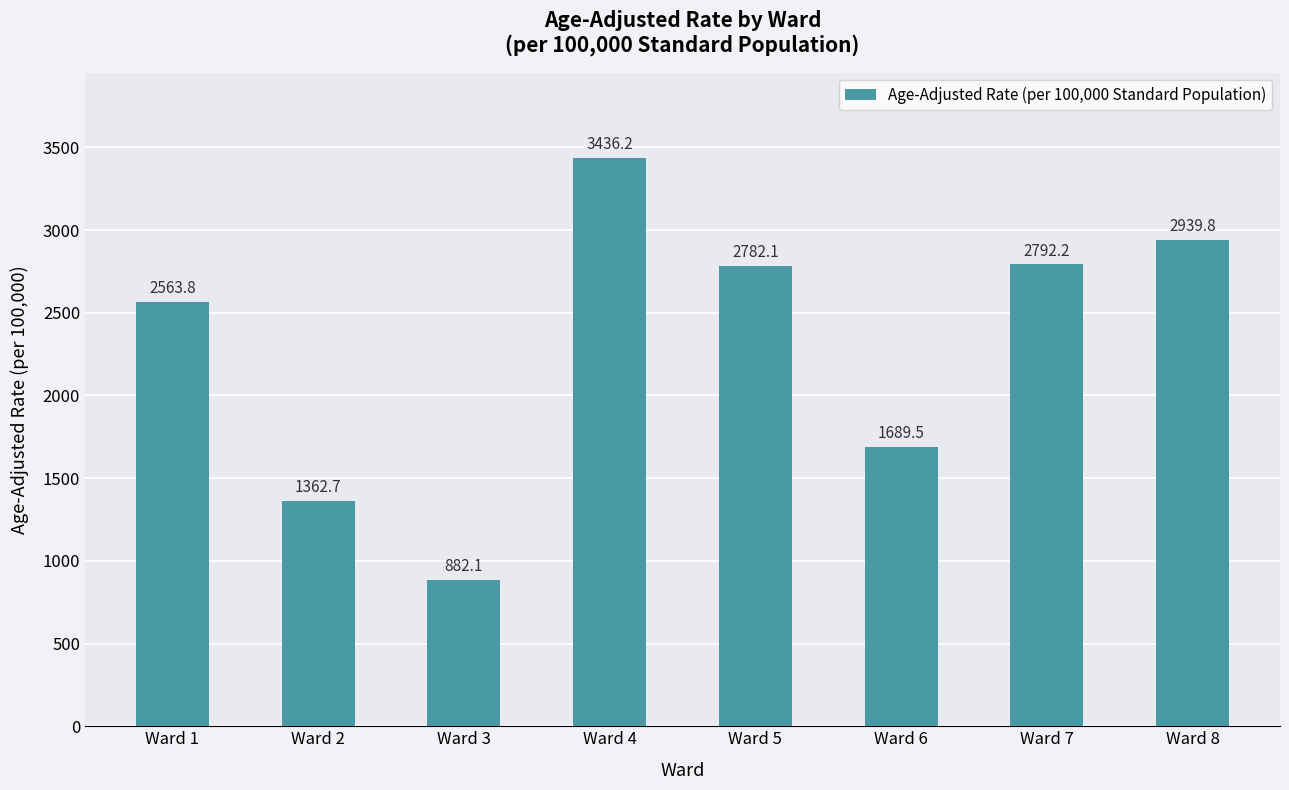

Rank the categories by value from highest to lowest.

Ward 4, Ward 8, Ward 7, Ward 5, Ward 1, Ward 6, Ward 2, Ward 3